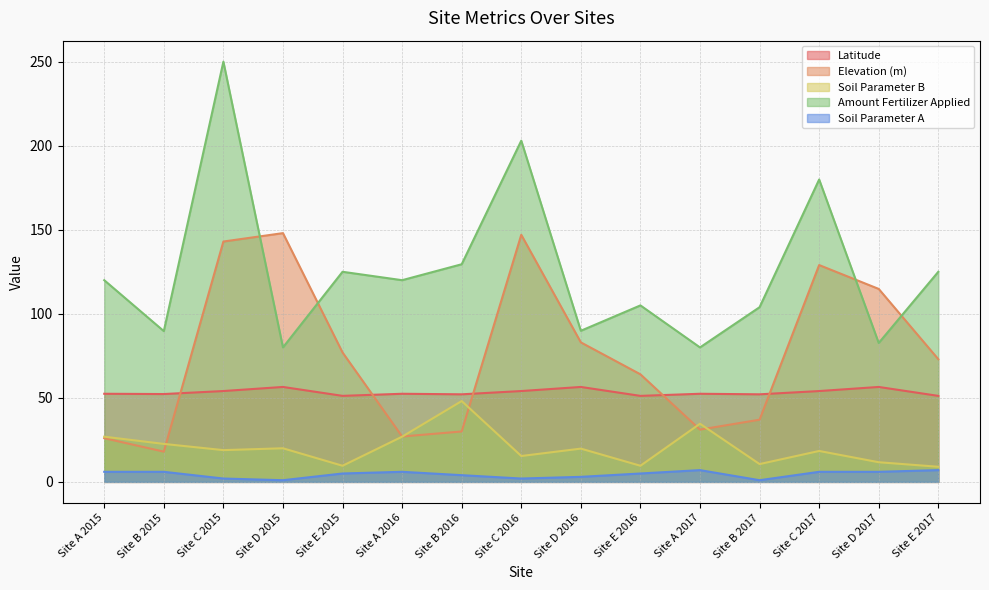

Which series has the largest total across all categories?

Amount Fertilizer Applied